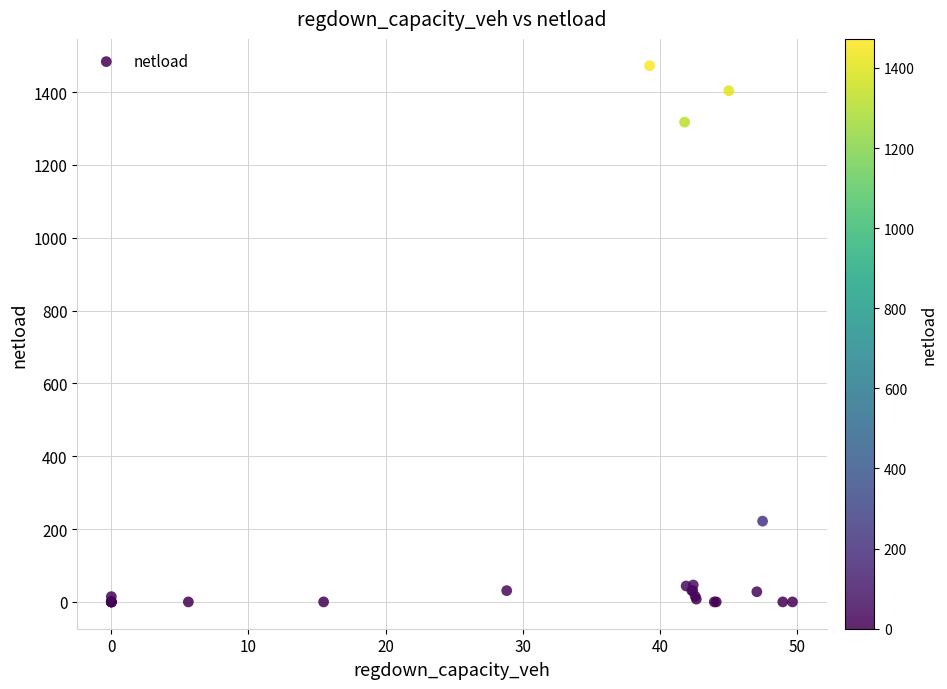

What Y value in the scatter plot is closest to 736?

221.8